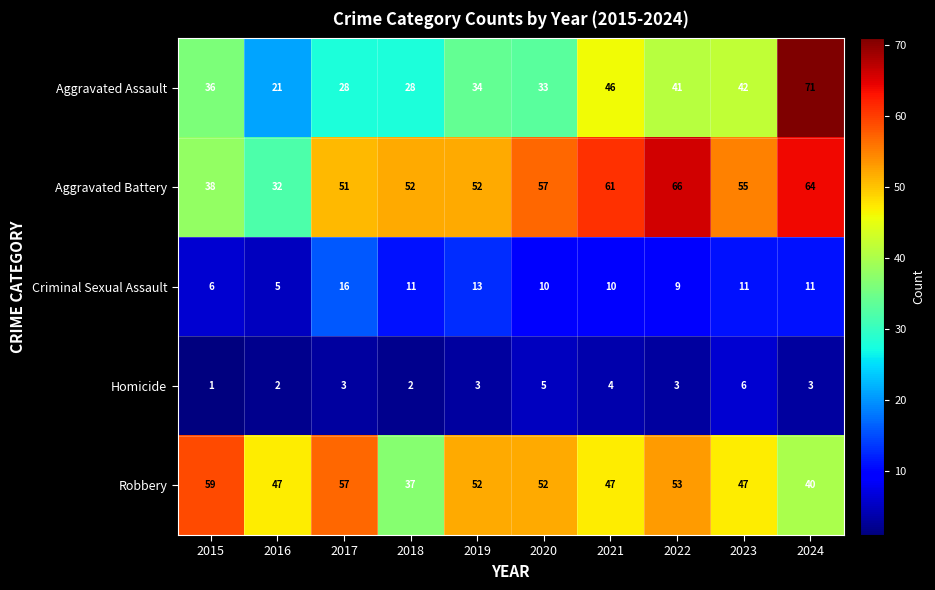

Which series has the widest spread of values?

Aggravated Assault